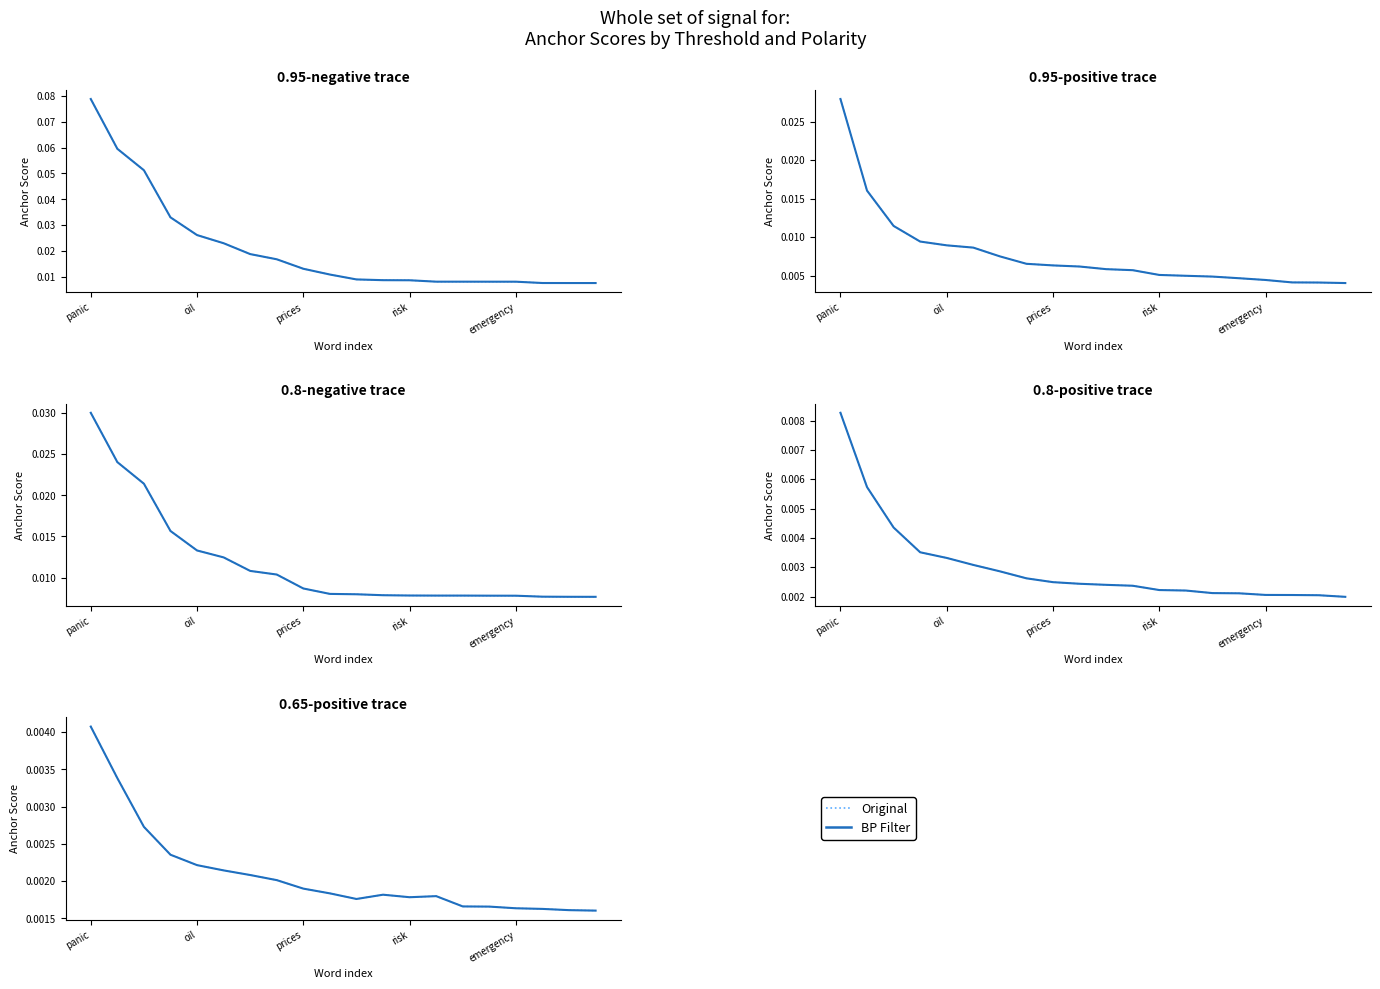

How many interior local peaks does the BP Filter series have?

2